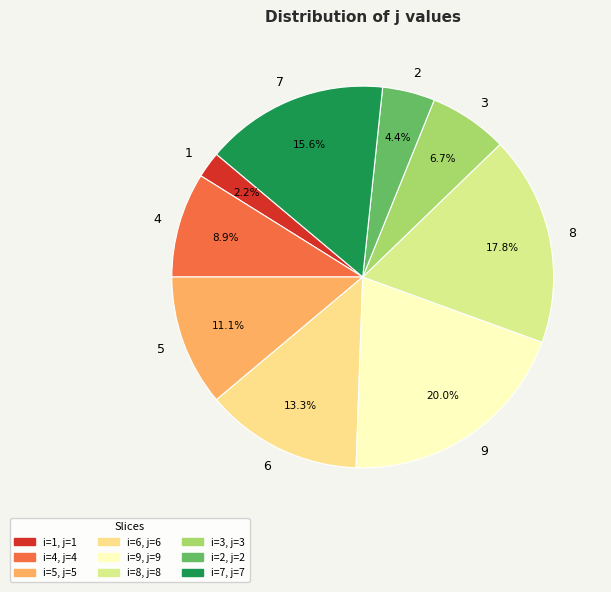

How many segments does this pie chart have?

9